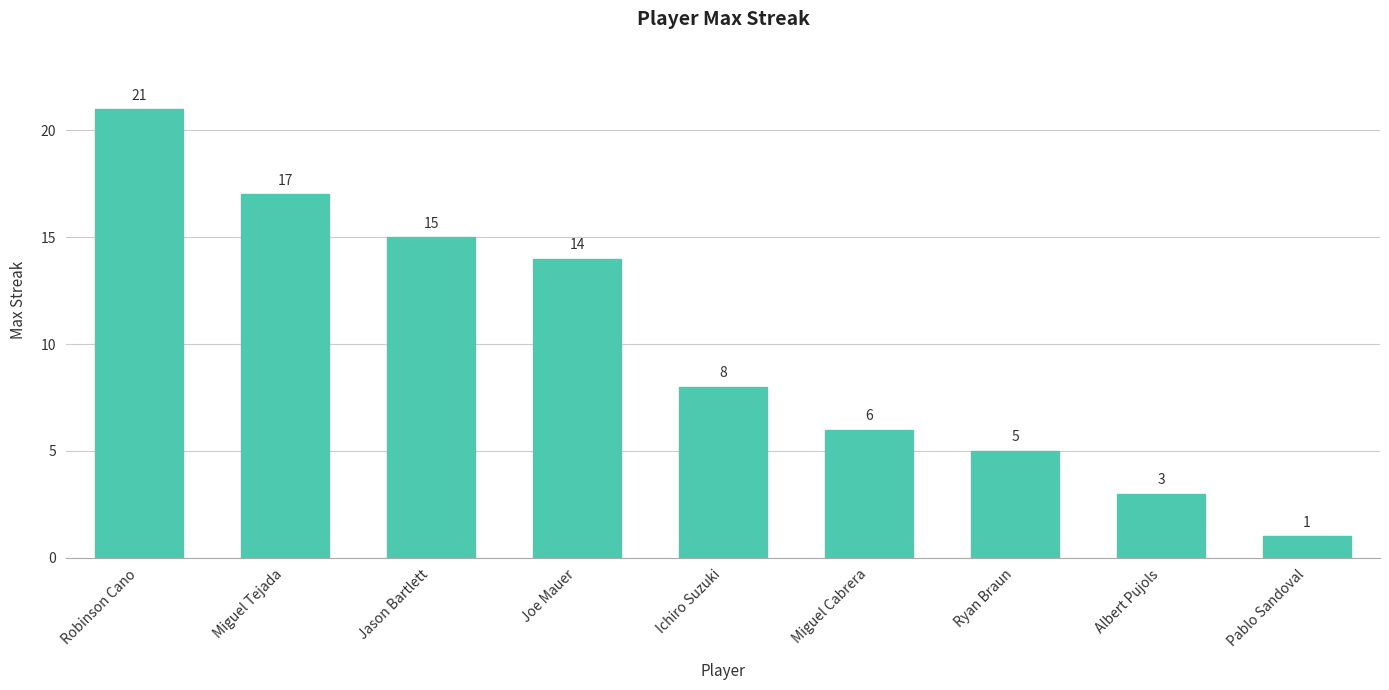

What is the label of the 5th bar from the left?

Ichiro Suzuki